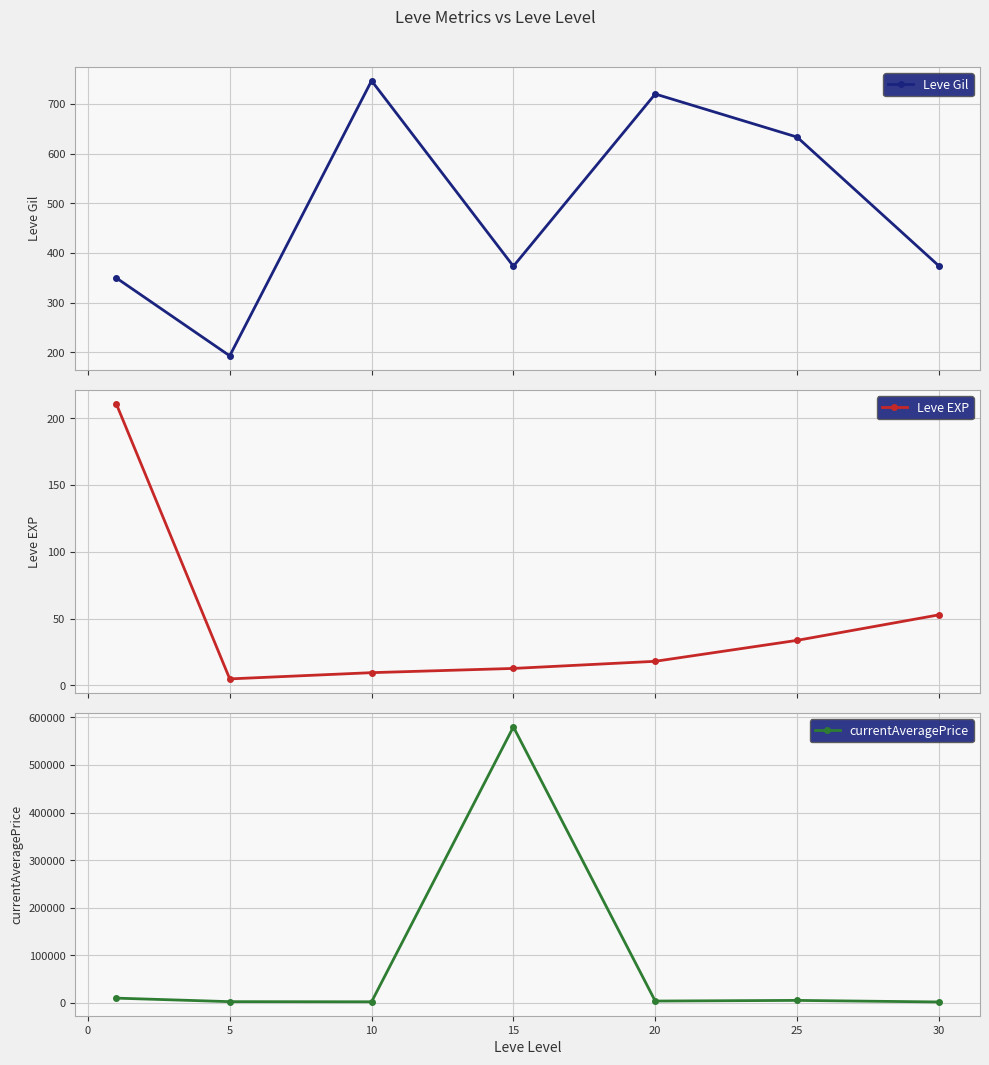

What is the value of the Leve Gil point at the 5th from the left?

720.0